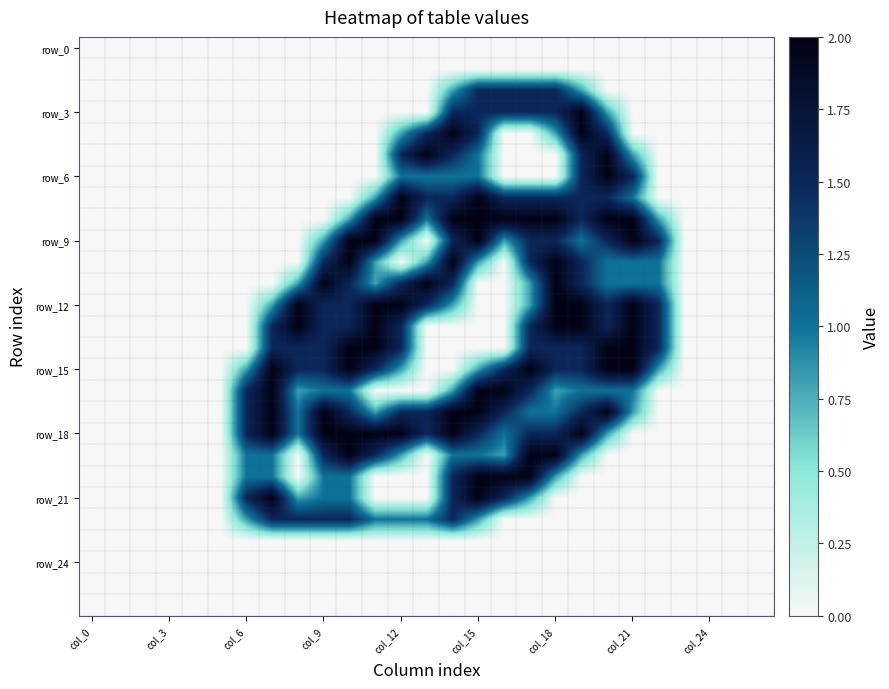

Which series has the largest total across all categories?

row_18